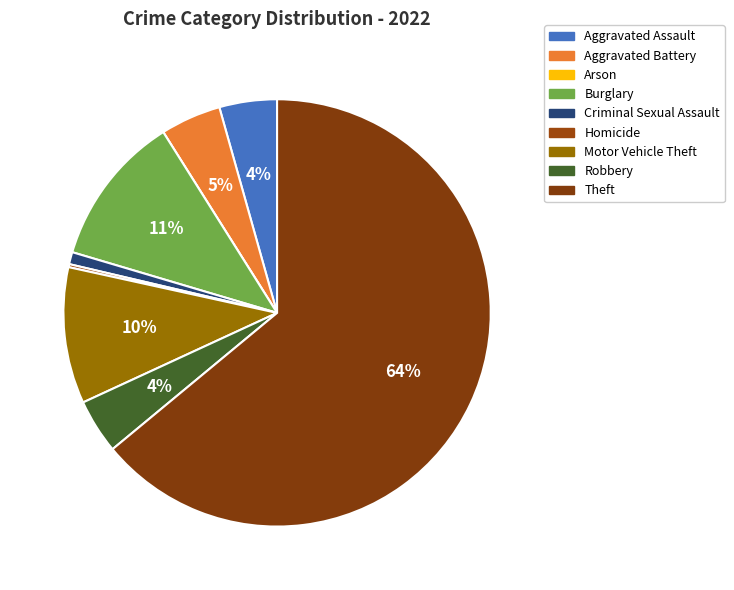

How many slices are in this pie chart?

9